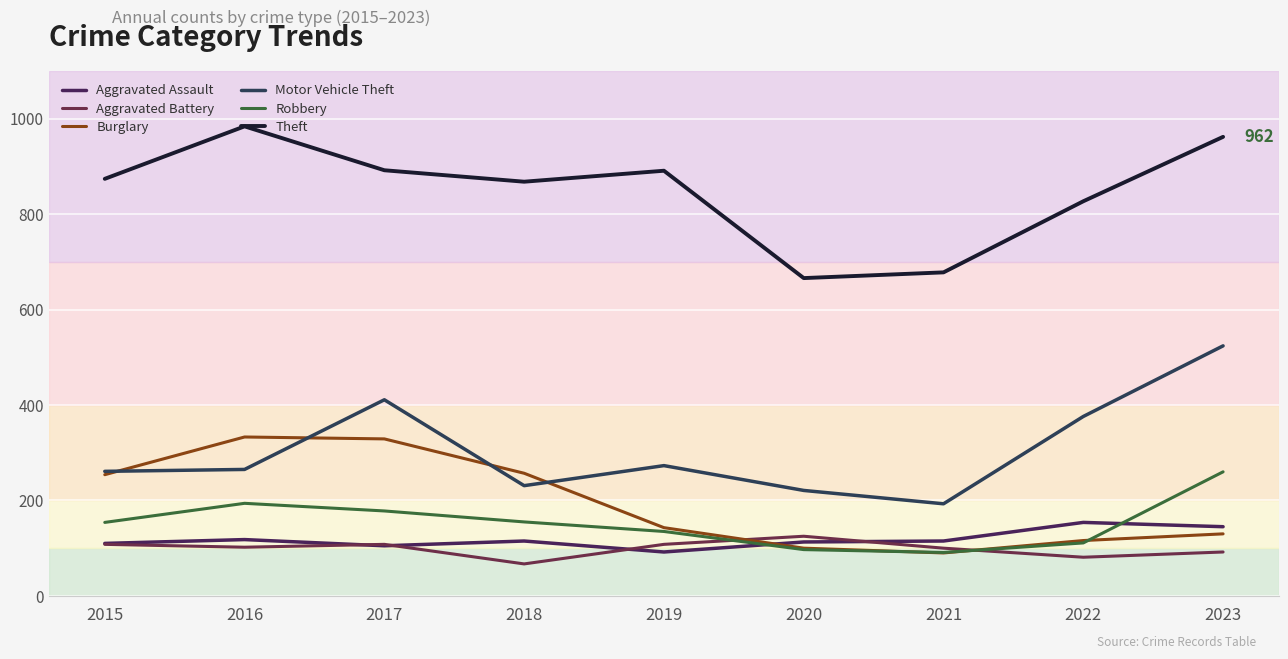

What is the sum of all Motor Vehicle Theft values?

2755